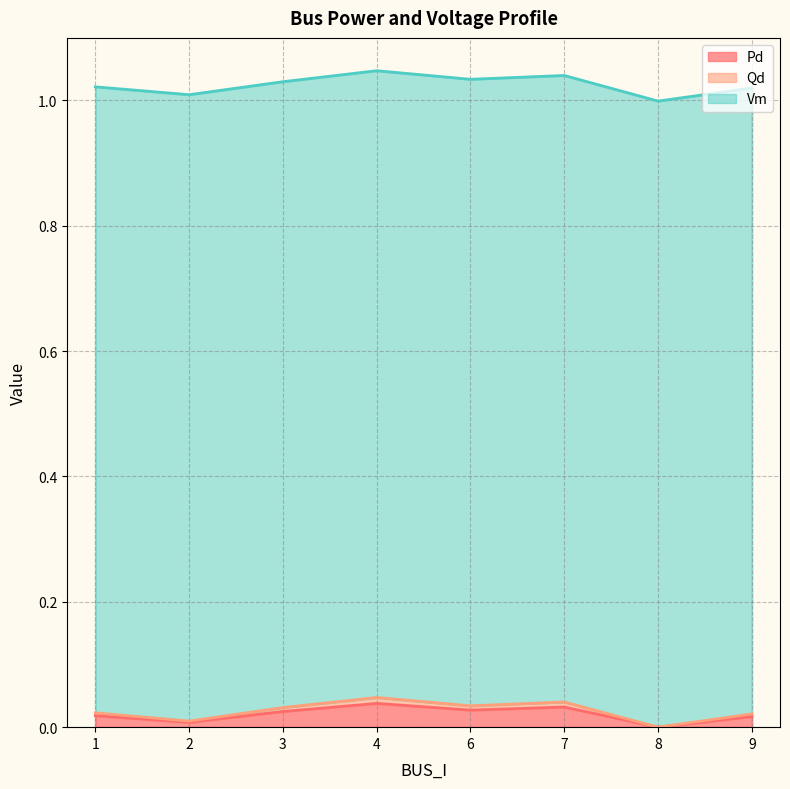

At which category does the chart reach its peak across all series?

4